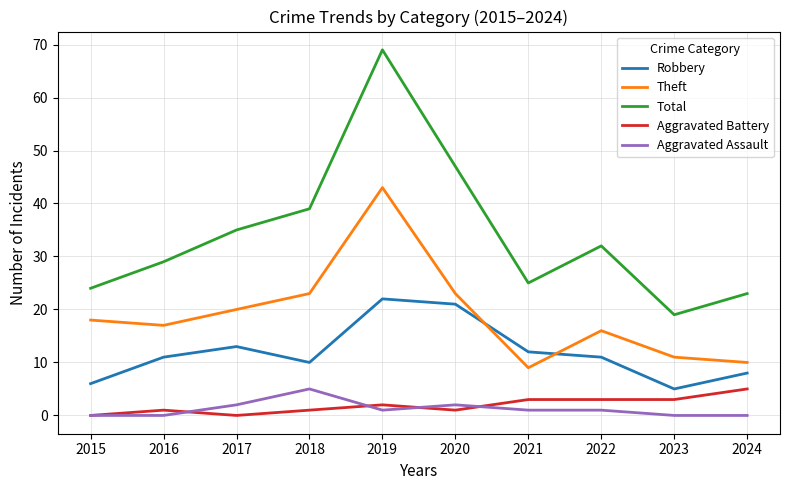

Reading left to right, list all the values displayed in this chart.

Robbery: 2015=6	2016=11	2017=13	2018=10	2019=22	2020=21	2021=12	2022=11	2023=5	2024=8
Theft: 2015=18	2016=17	2017=20	2018=23	2019=43	2020=23	2021=9	2022=16	2023=11	2024=10
Total: 2015=24	2016=29	2017=35	2018=39	2019=69	2020=47	2021=25	2022=32	2023=19	2024=23
Aggravated Battery: 2015=0	2016=1	2017=0	2018=1	2019=2	2020=1	2021=3	2022=3	2023=3	2024=5
Aggravated Assault: 2015=0	2016=0	2017=2	2018=5	2019=1	2020=2	2021=1	2022=1	2023=0	2024=0